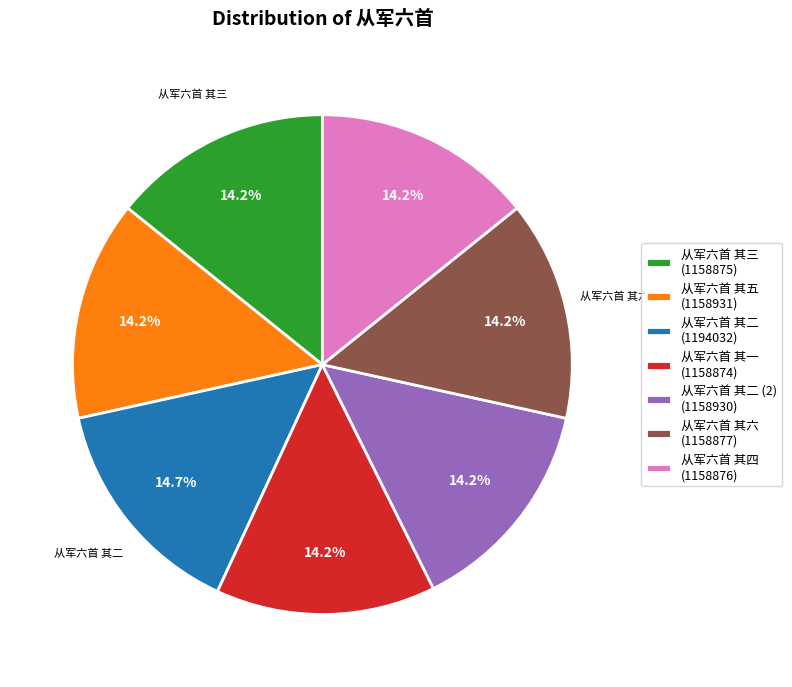

Approximately how many times larger is the value at 从军六首 其六 (1158877) compared to 从军六首 其五 (1158931)?

1.0